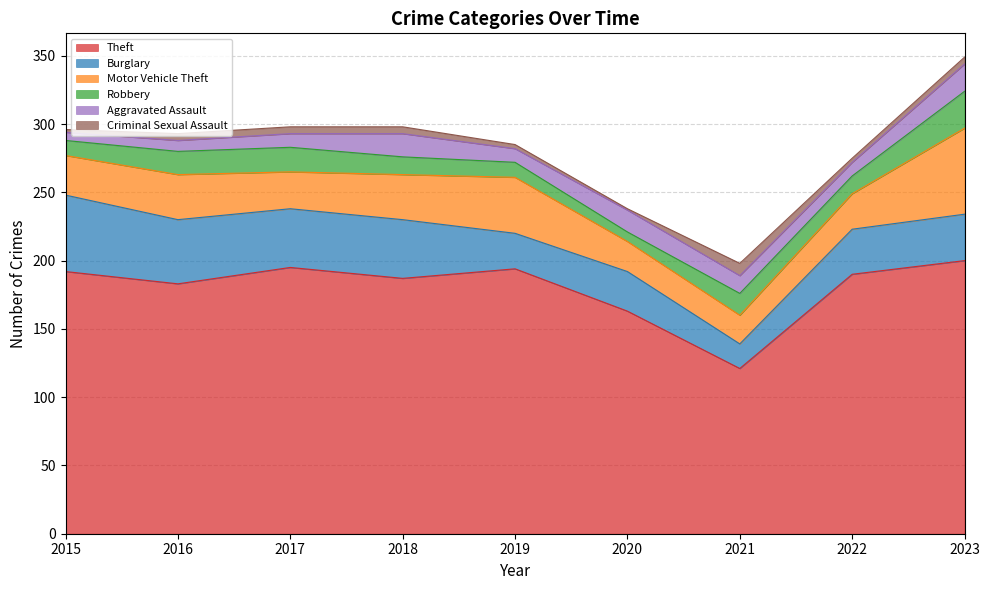

Where is the first local minimum for Aggravated Assault?

2019